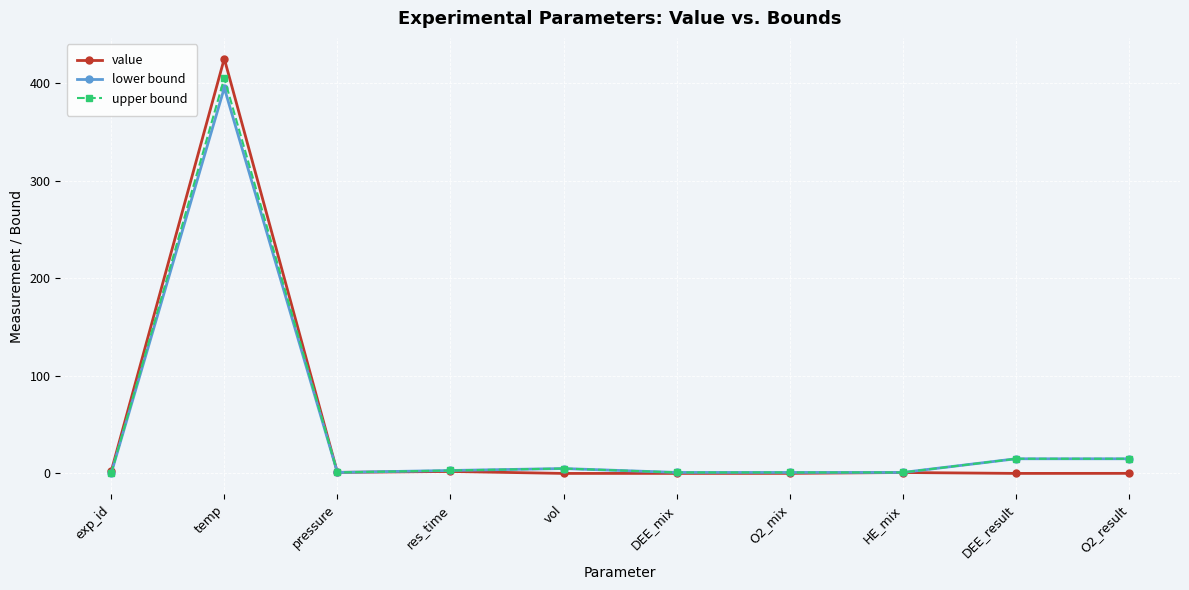

Is the value of upper bound at temp greater than the value of value at O2_mix?

Yes